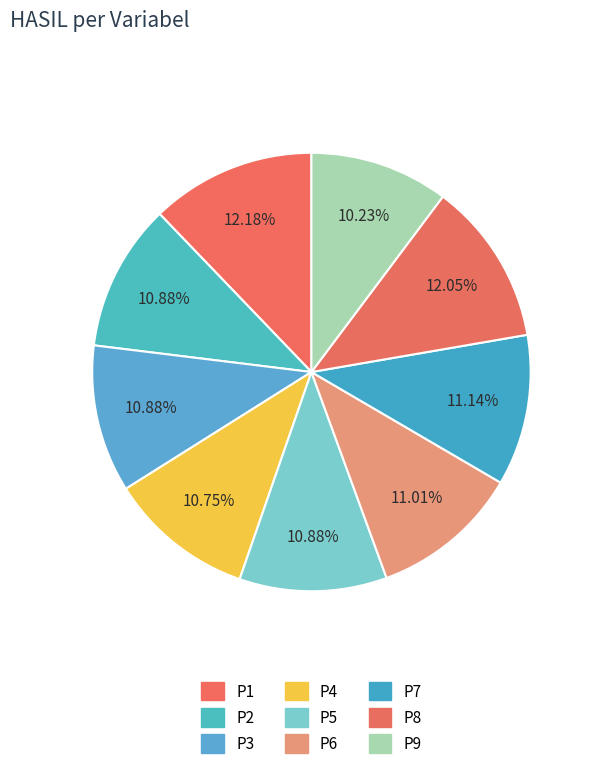

To the nearest percent, what is the average slice percentage?

11%